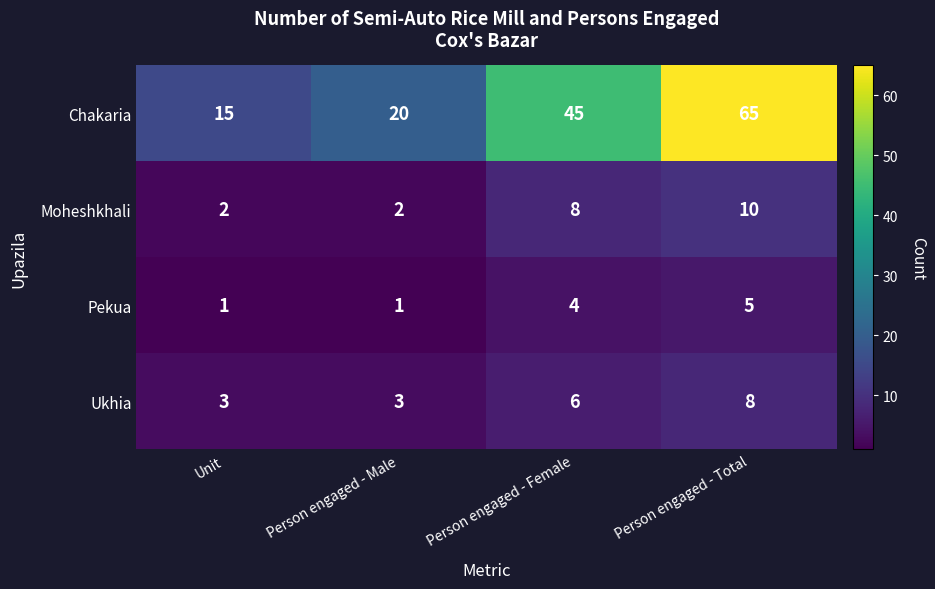

Is it true that Pekua equals 1 at Person engaged - Male?

True